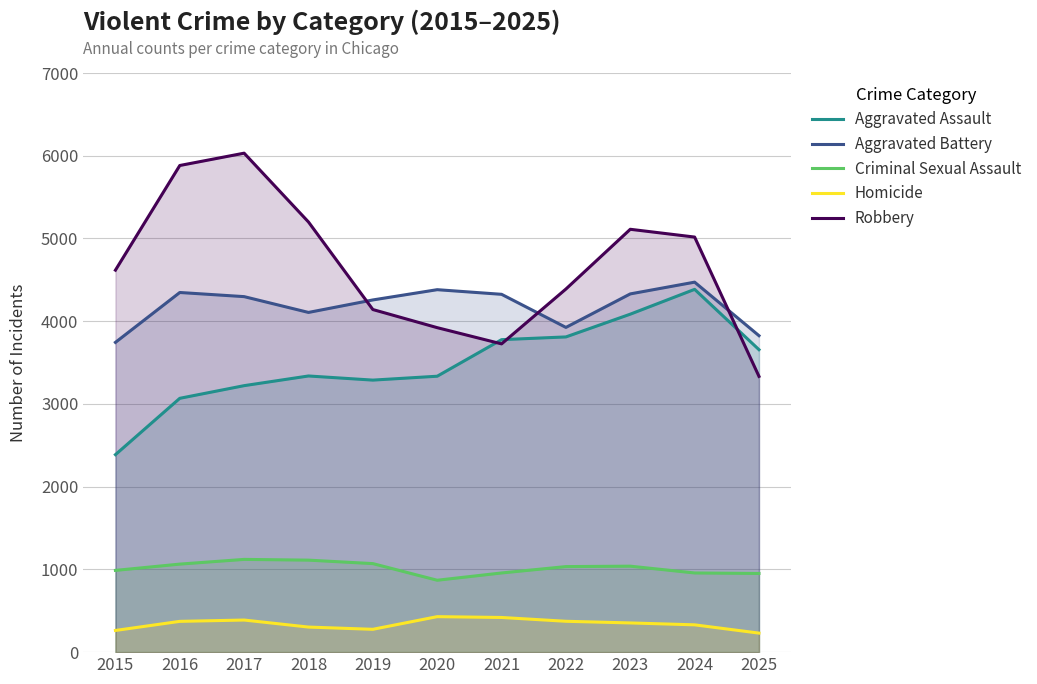

Where does the Robbery series first go above 4617?

2016